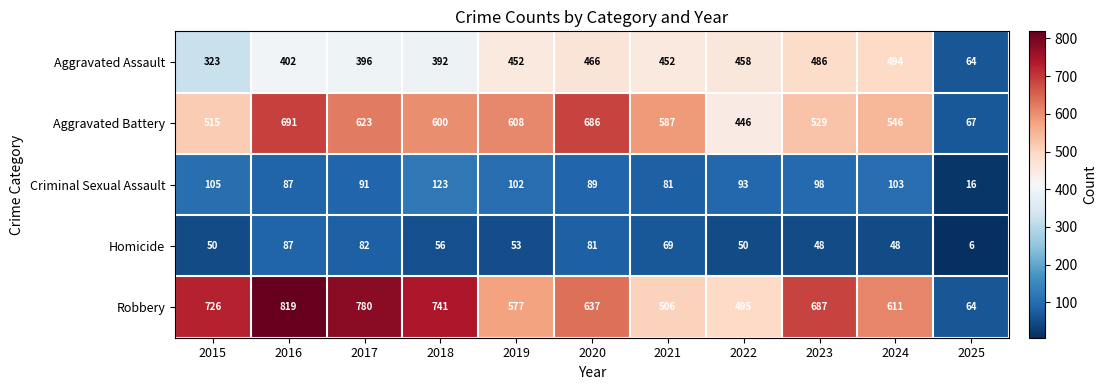

What is the difference between the maximum and minimum values in the Homicide series?

81